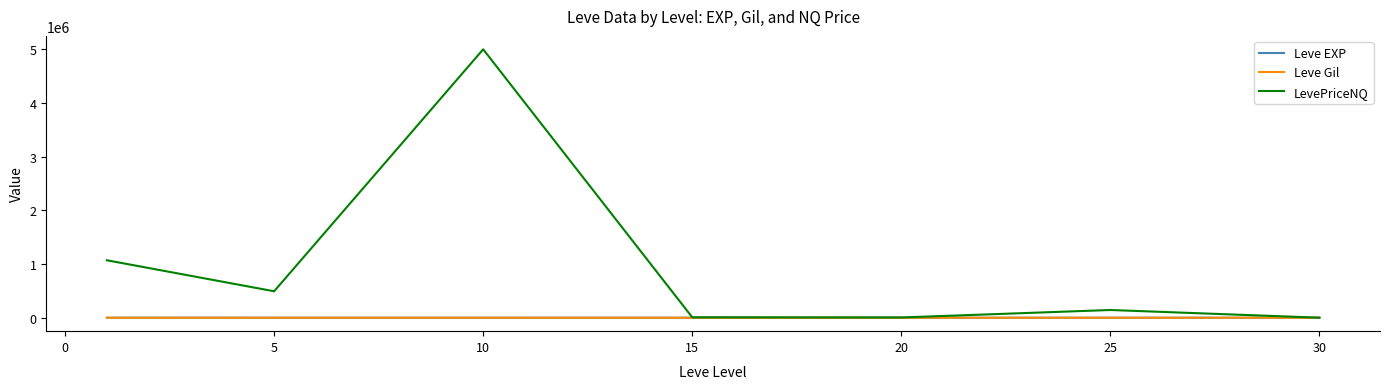

Which series has the largest range (max minus min)?

LevePriceNQ